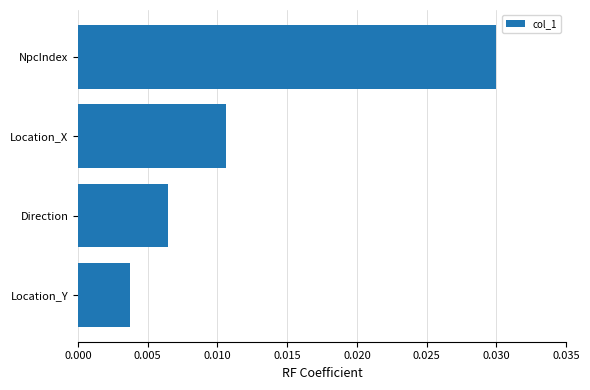

Which category has the highest value across all series?

NpcIndex